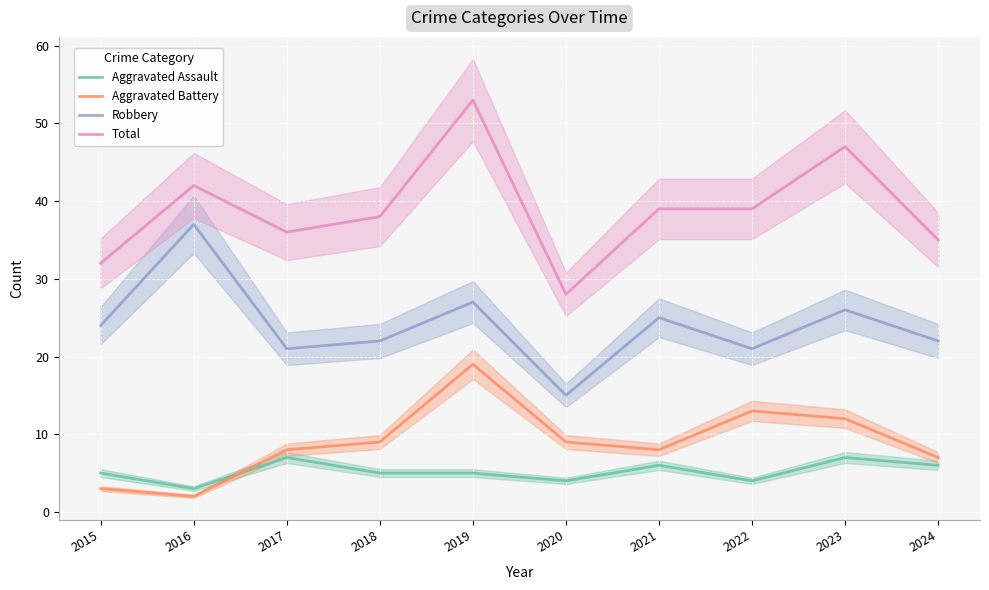

True or false: Robbery and Aggravated Battery cross at least once.

False